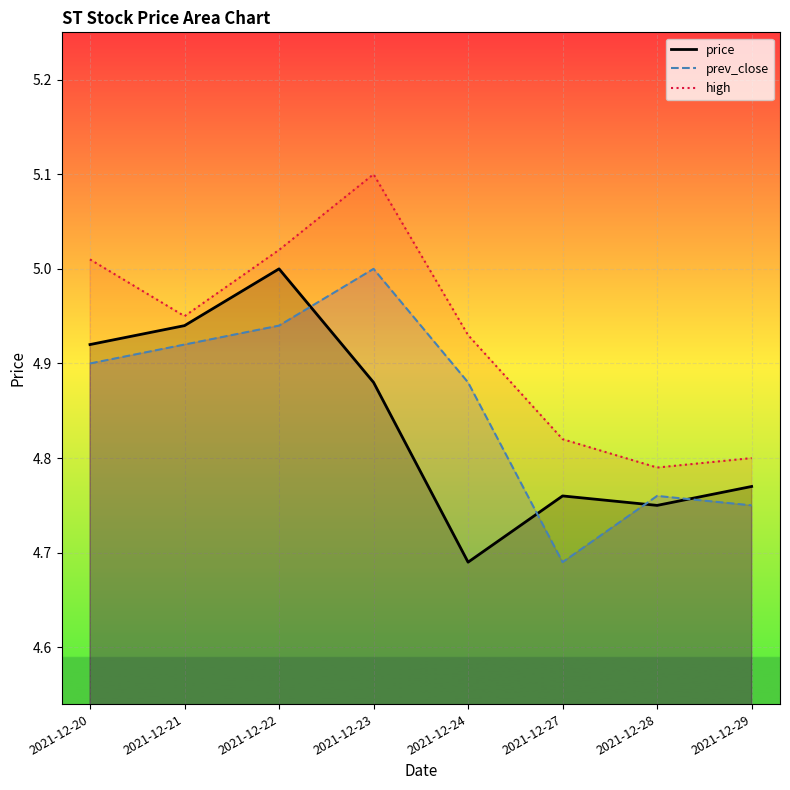

What is the value of the high point at the 7th from the left?

4.8